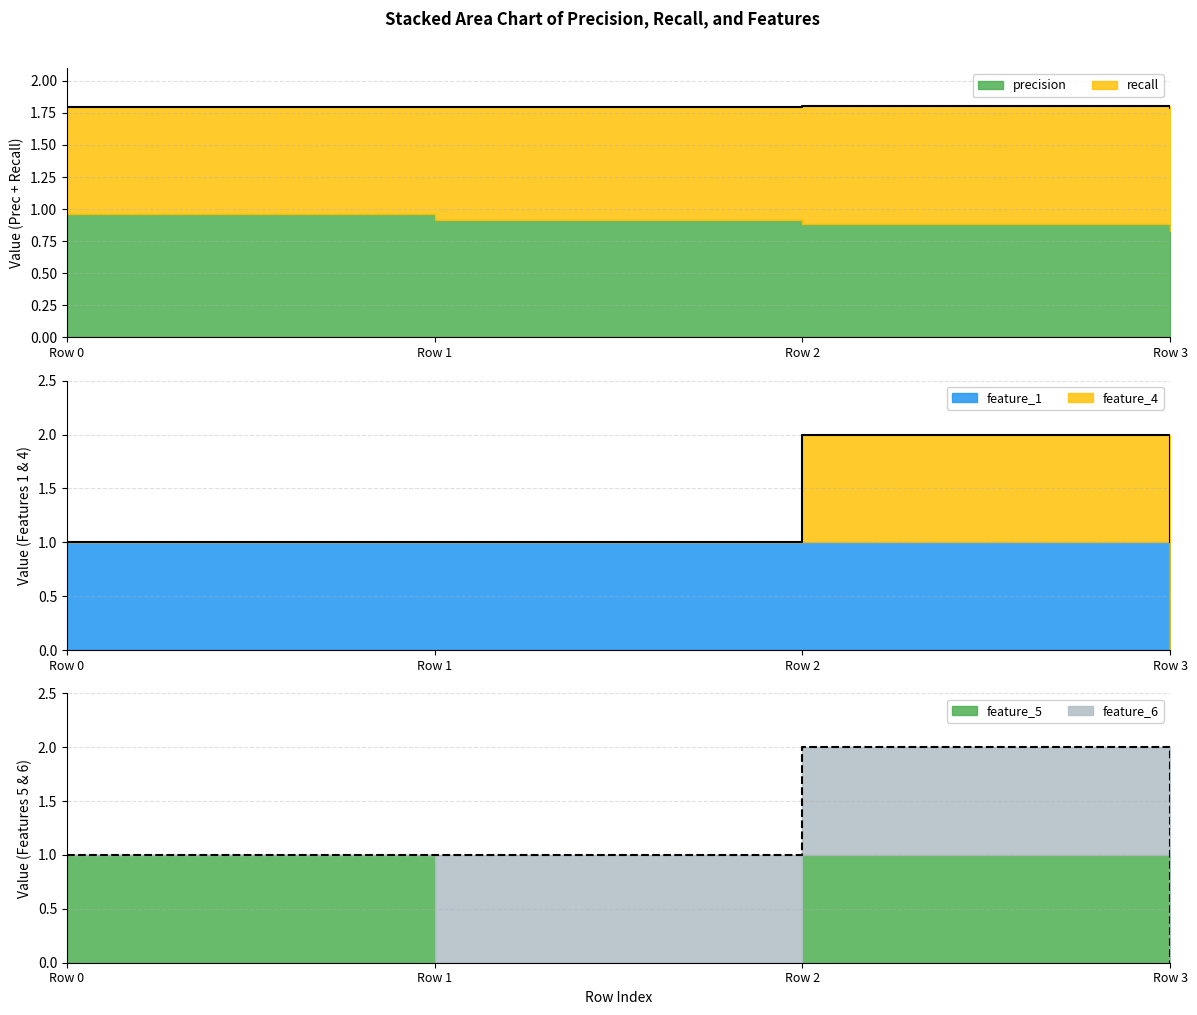

True or false: precision has a value of 0.8 at Row 3.

True